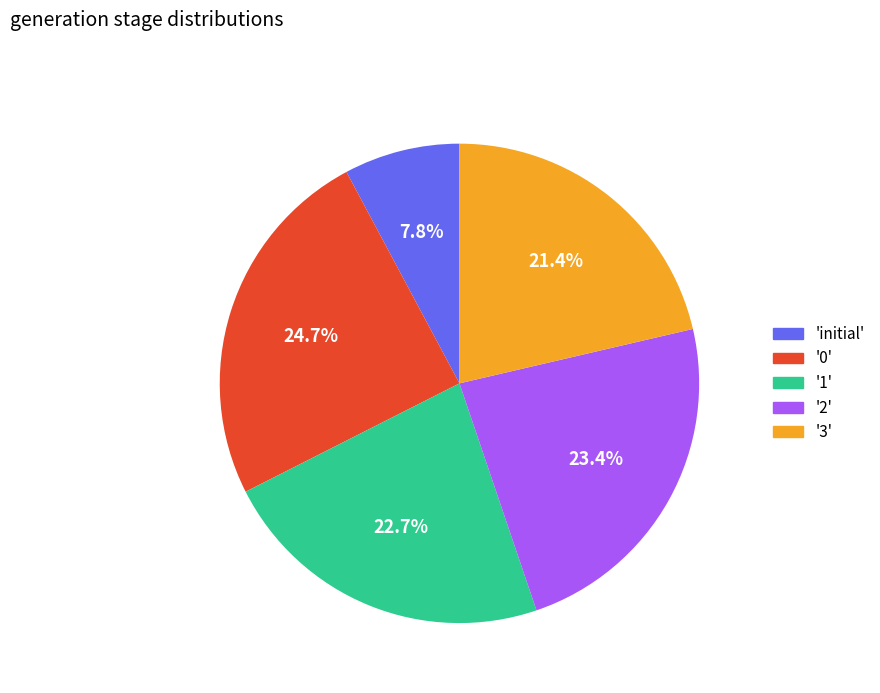

Does any single category account for the majority?

No